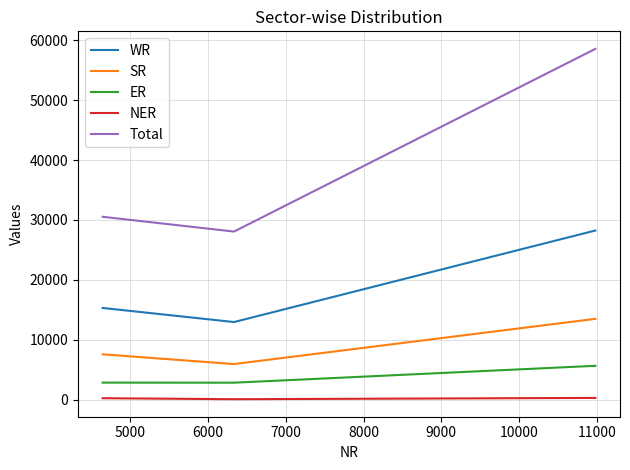

Rank the series by their maximum value, from highest to lowest.

Total, WR, SR, ER, NER